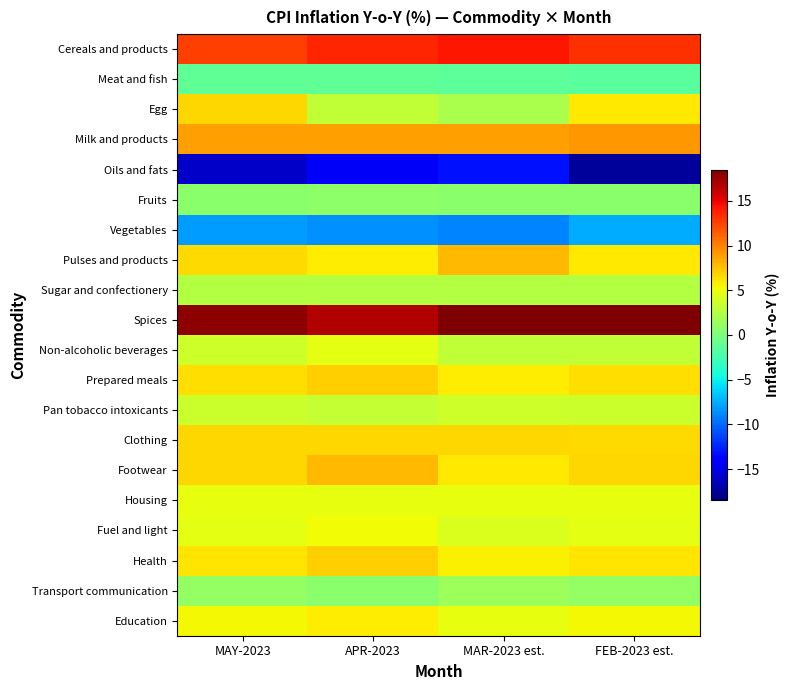

Reading left to right, list all the values displayed in this chart.

Cereals and products: MAY-2023=12.7	APR-2023=13.7	MAR-2023 est.=14.2	FEB-2023 est.=13.2
Meat and fish: MAY-2023=-1.3	APR-2023=-1.2	MAR-2023 est.=-1.3	FEB-2023 est.=-1.5
Egg: MAY-2023=6.7	APR-2023=3.1	MAR-2023 est.=2.1	FEB-2023 est.=6.0
Milk and products: MAY-2023=8.9	APR-2023=8.8	MAR-2023 est.=8.8	FEB-2023 est.=9.1
Oils and fats: MAY-2023=-16.0	APR-2023=-14.5	MAR-2023 est.=-13.2	FEB-2023 est.=-17.4
Fruits: MAY-2023=0.7	APR-2023=0.8	MAR-2023 est.=0.7	FEB-2023 est.=0.7
Vegetables: MAY-2023=-8.2	APR-2023=-8.5	MAR-2023 est.=-9.1	FEB-2023 est.=-7.5
Pulses and products: MAY-2023=6.6	APR-2023=5.8	MAR-2023 est.=7.8	FEB-2023 est.=5.9
Sugar and confectionery: MAY-2023=2.5	APR-2023=2.5	MAR-2023 est.=2.5	FEB-2023 est.=2.5
Spices: MAY-2023=17.9	APR-2023=16.8	MAR-2023 est.=18.4	FEB-2023 est.=18.4
Non-alcoholic beverages: MAY-2023=3.7	APR-2023=4.7	MAR-2023 est.=3.1	FEB-2023 est.=3.1
Prepared meals: MAY-2023=6.4	APR-2023=6.9	MAR-2023 est.=5.9	FEB-2023 est.=6.4
Pan tobacco intoxicants: MAY-2023=3.5	APR-2023=3.3	MAR-2023 est.=3.7	FEB-2023 est.=3.5
Clothing: MAY-2023=6.7	APR-2023=6.7	MAR-2023 est.=6.6	FEB-2023 est.=6.6
Footwear: MAY-2023=6.7	APR-2023=7.8	MAR-2023 est.=6.0	FEB-2023 est.=6.7
Housing: MAY-2023=4.8	APR-2023=4.8	MAR-2023 est.=4.8	FEB-2023 est.=4.8
Fuel and light: MAY-2023=4.6	APR-2023=5.2	MAR-2023 est.=4.2	FEB-2023 est.=4.6
Health: MAY-2023=6.2	APR-2023=7.0	MAR-2023 est.=5.7	FEB-2023 est.=6.2
Transport communication: MAY-2023=1.0	APR-2023=0.6	MAR-2023 est.=1.5	FEB-2023 est.=1.0
Education: MAY-2023=5.4	APR-2023=5.8	MAR-2023 est.=4.9	FEB-2023 est.=5.4